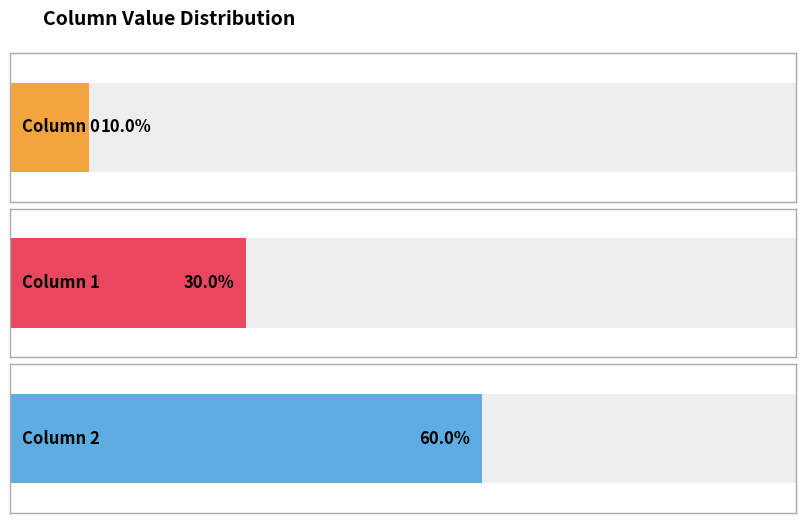

At 7, list the series in order from smallest to largest.

0, 1, 2